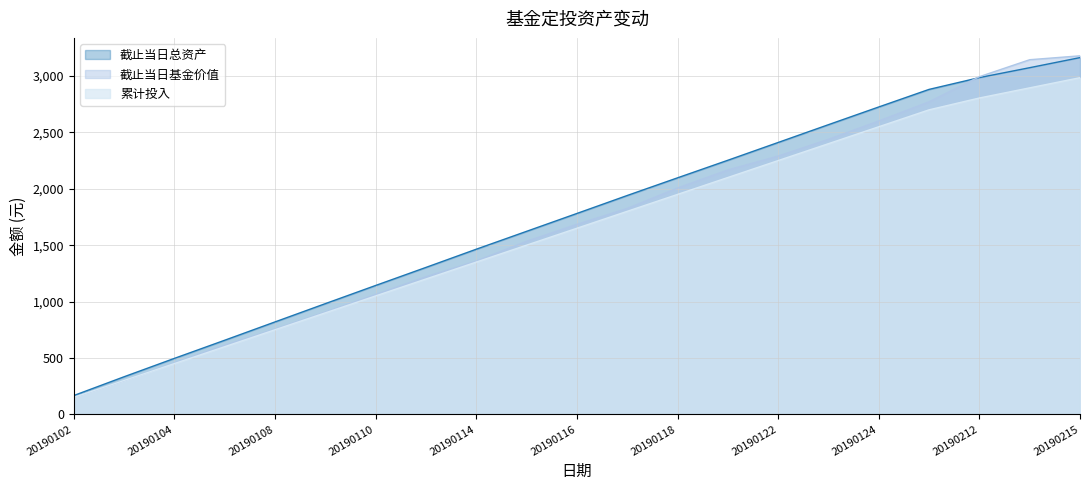

The 截止当日总资产 series shows 705.9 at 20190111. True or false?

False